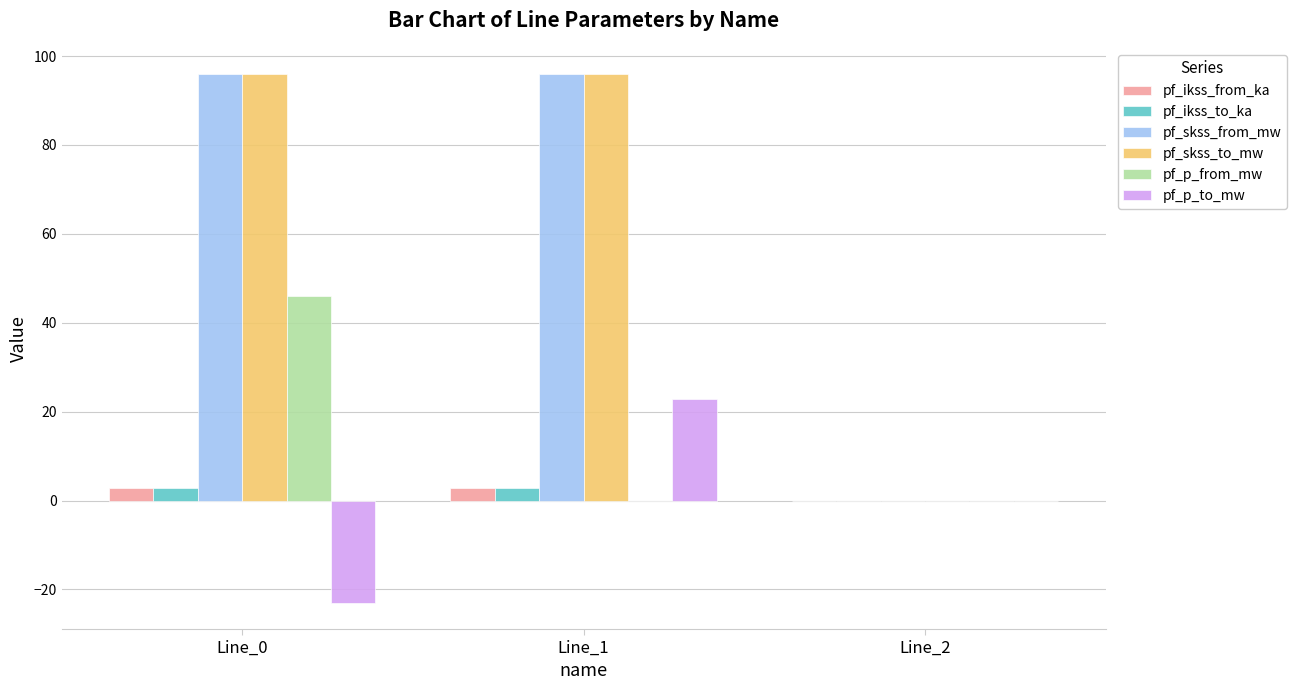

What is the sum of the pf_skss_to_mw values at Line_0 and Line_2?

95.9